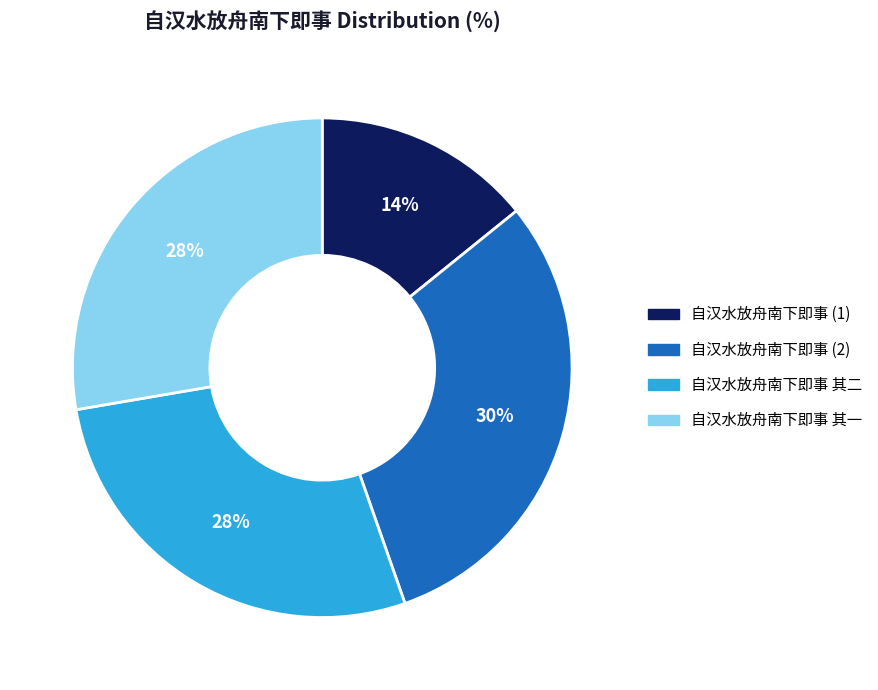

To the nearest percent, what portion does 自汉水放舟南下即事 其二 represent?

28%